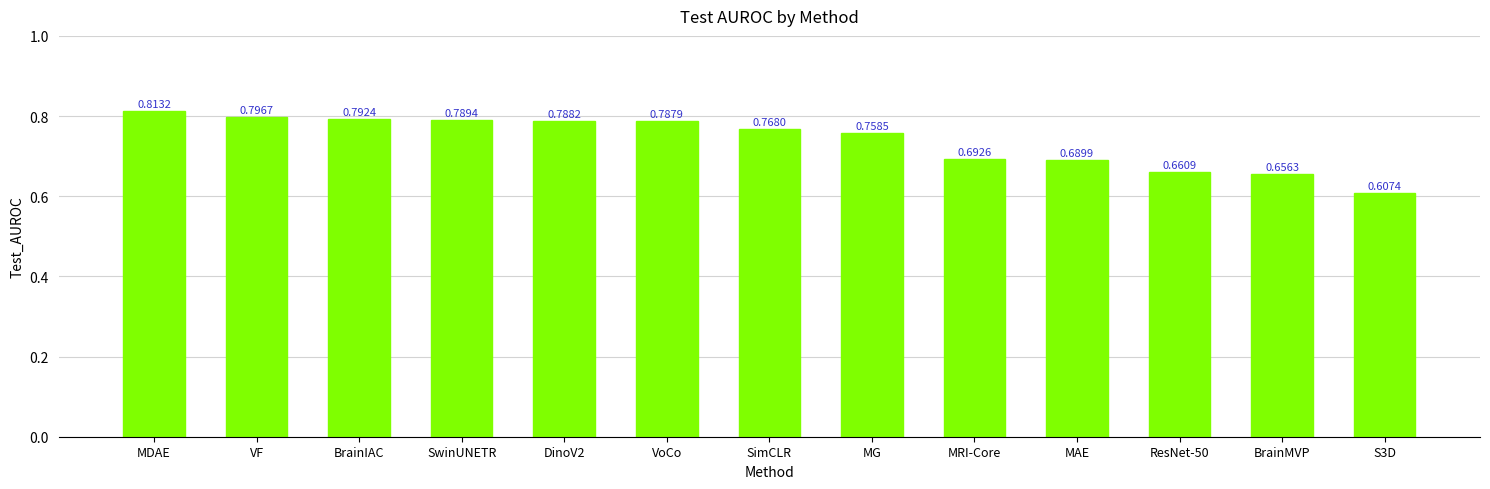

At which label is the value closest to 0?

S3D